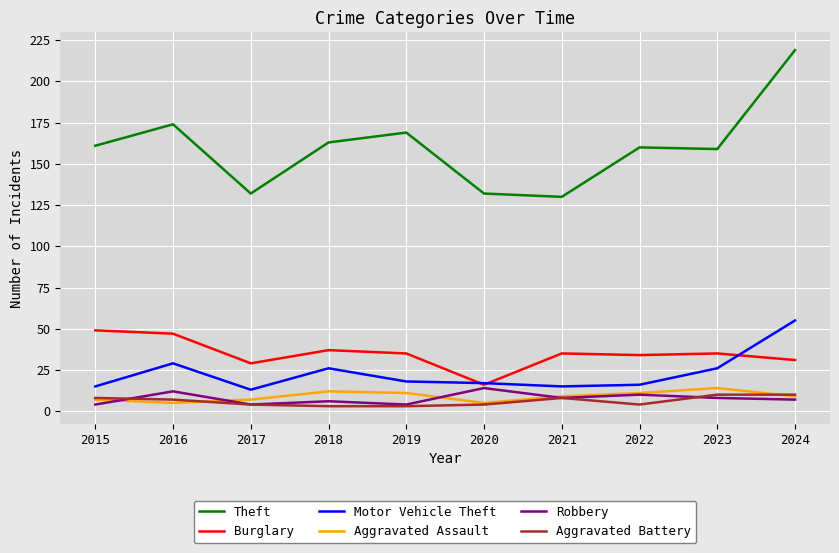

Between 2020 and 2023, which series saw the biggest shift?

Theft